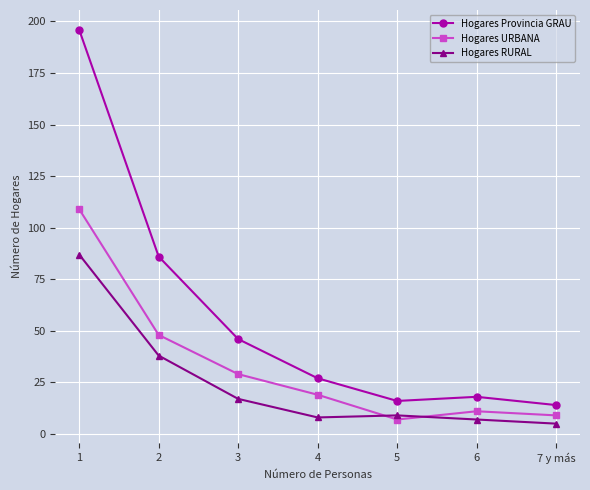

Which series changed the most between 1 and 5?

Hogares Provincia GRAU